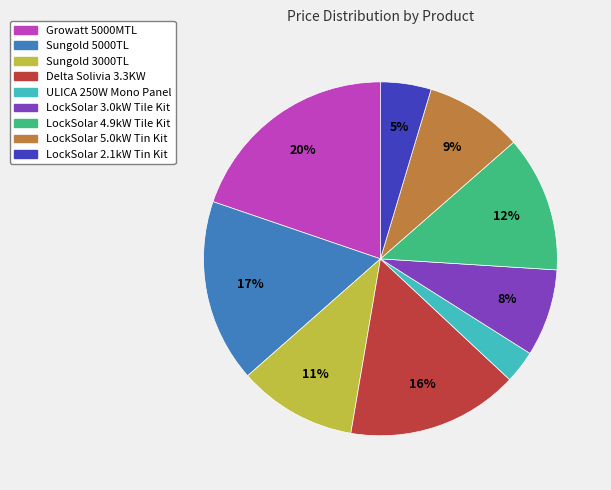

Which category has the biggest portion of the pie?

Growatt 5000MTL